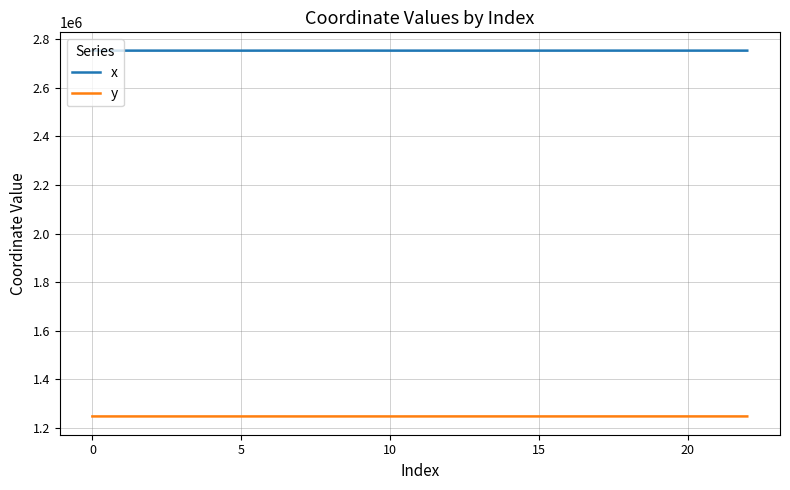

At how many categories does at least one series exceed 2212566?

23